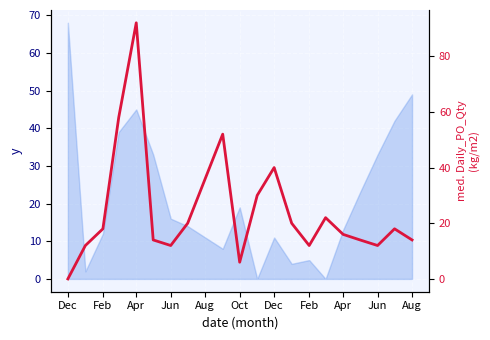

What is the difference between the maximum and second lowest values?

86